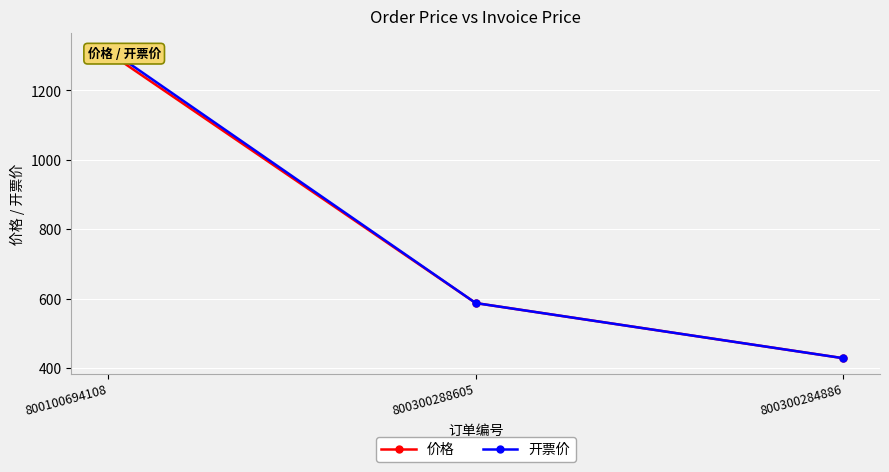

List the labels in order of 价格 value, smallest first.

800300284886, 800300288605, 800100694108